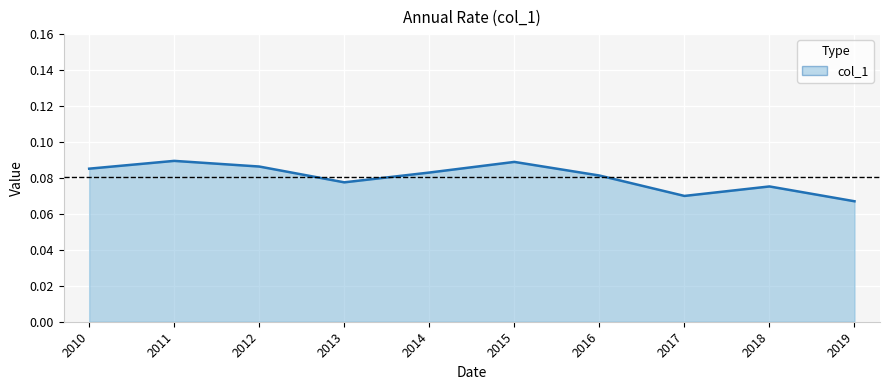

How many interior local peaks (higher than both neighbors) does the data have?

3